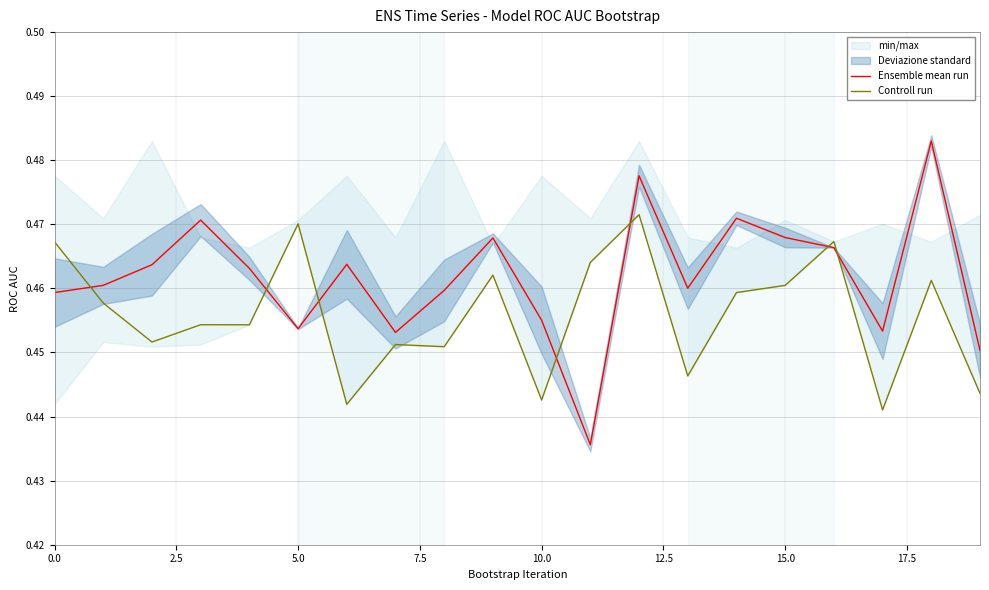

True or false: Controll run and Ensemble mean run intersect in this chart.

True